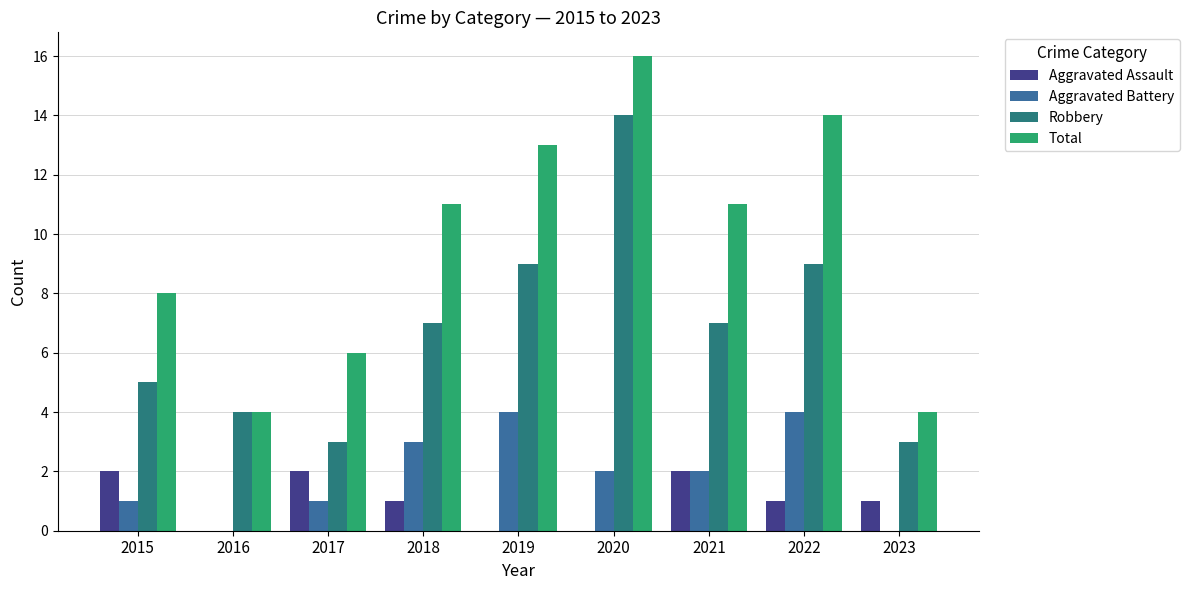

True or false: Total has a value of 16 at 2020.

True